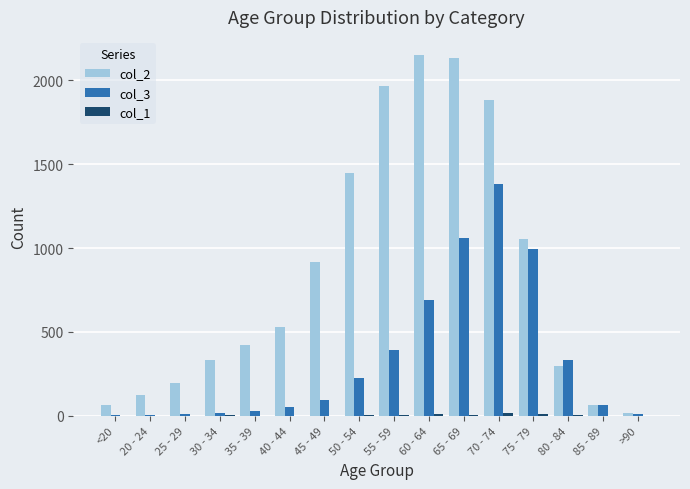

Is the value of col_2 at 65 - 69 greater than the value of col_3 at 35 - 39?

Yes